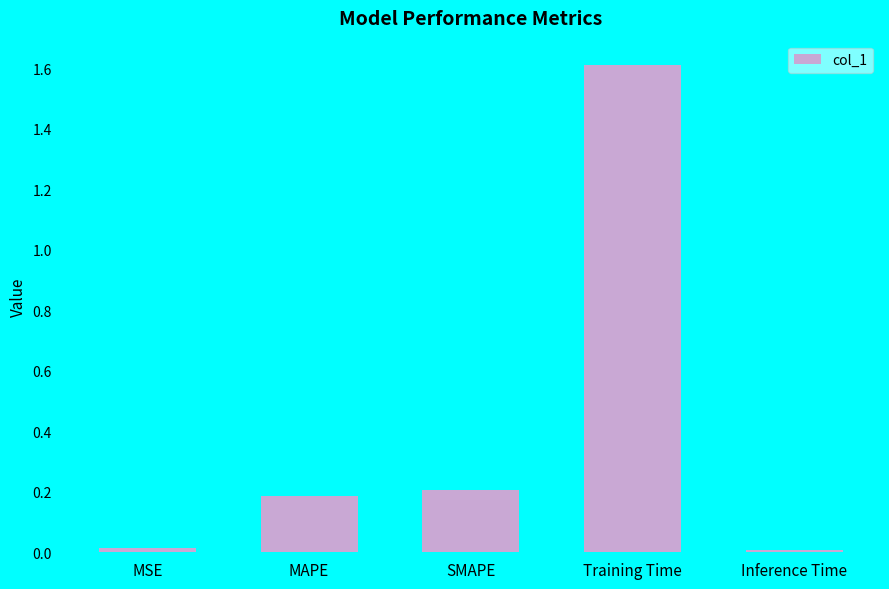

The chart shows a value of 0.1 at SMAPE. True or false?

False